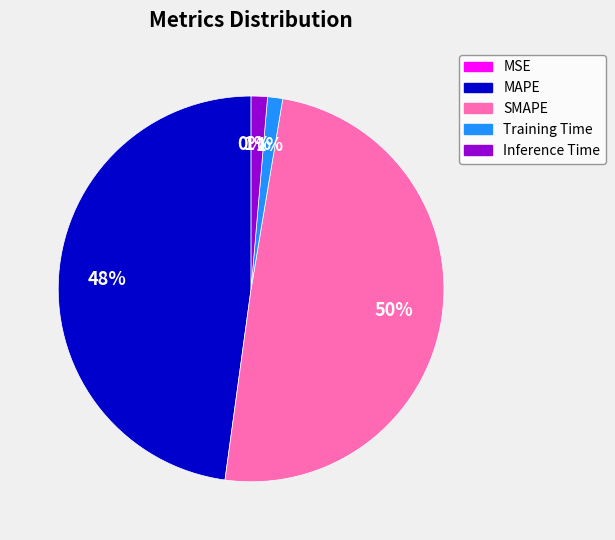

What is the largest slice in the pie chart?

SMAPE